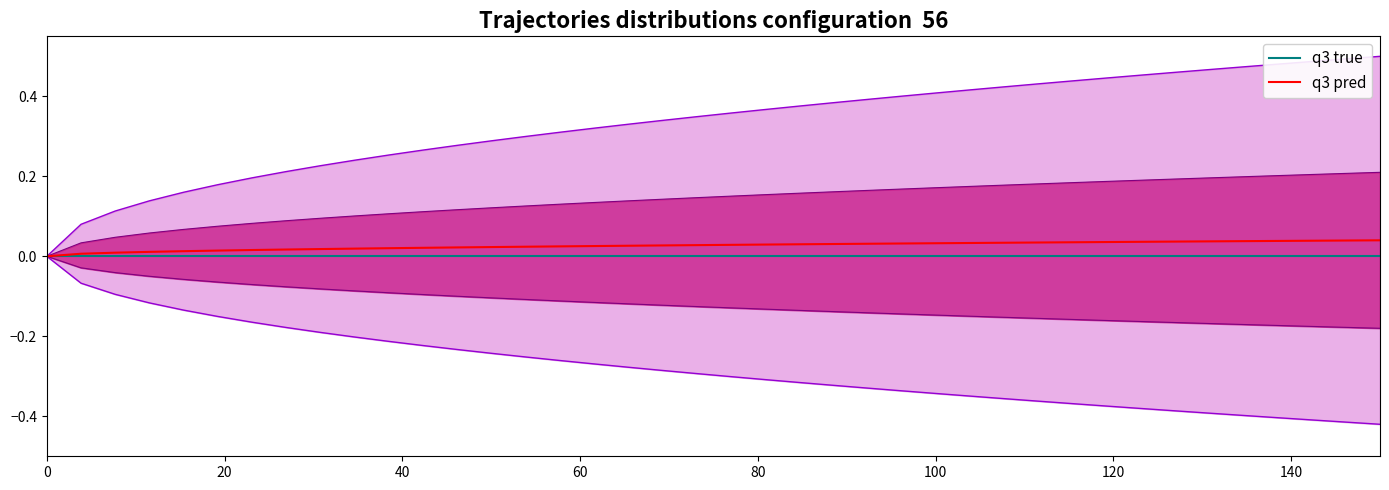

At how many categories does at least one series exceed 0?

39